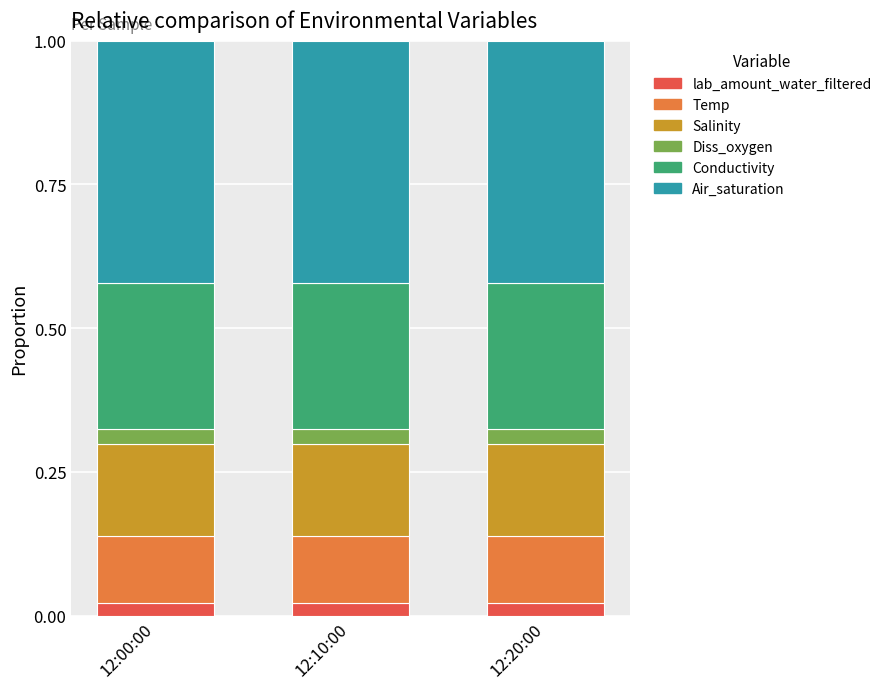

What is the total value across all series at 12:20:00?

1.0